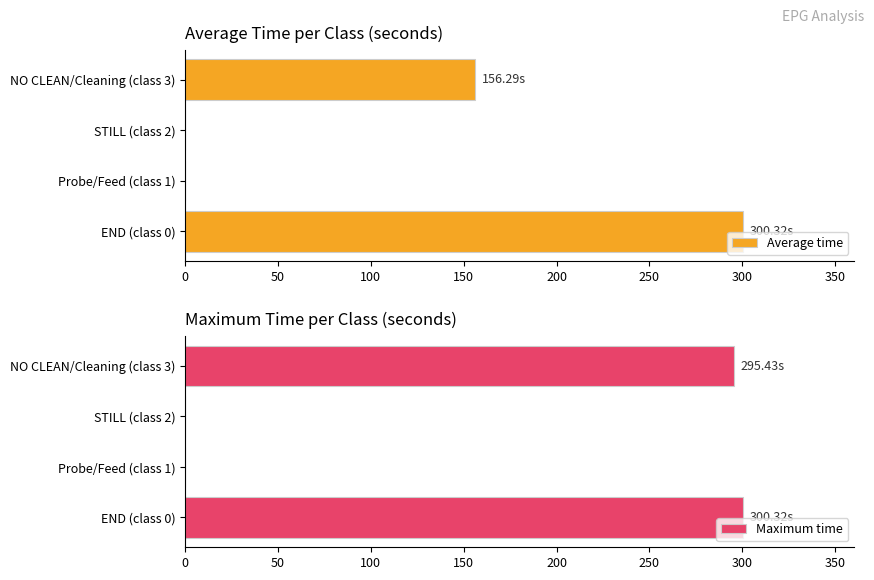

How many values in Maximum time are above zero?

2